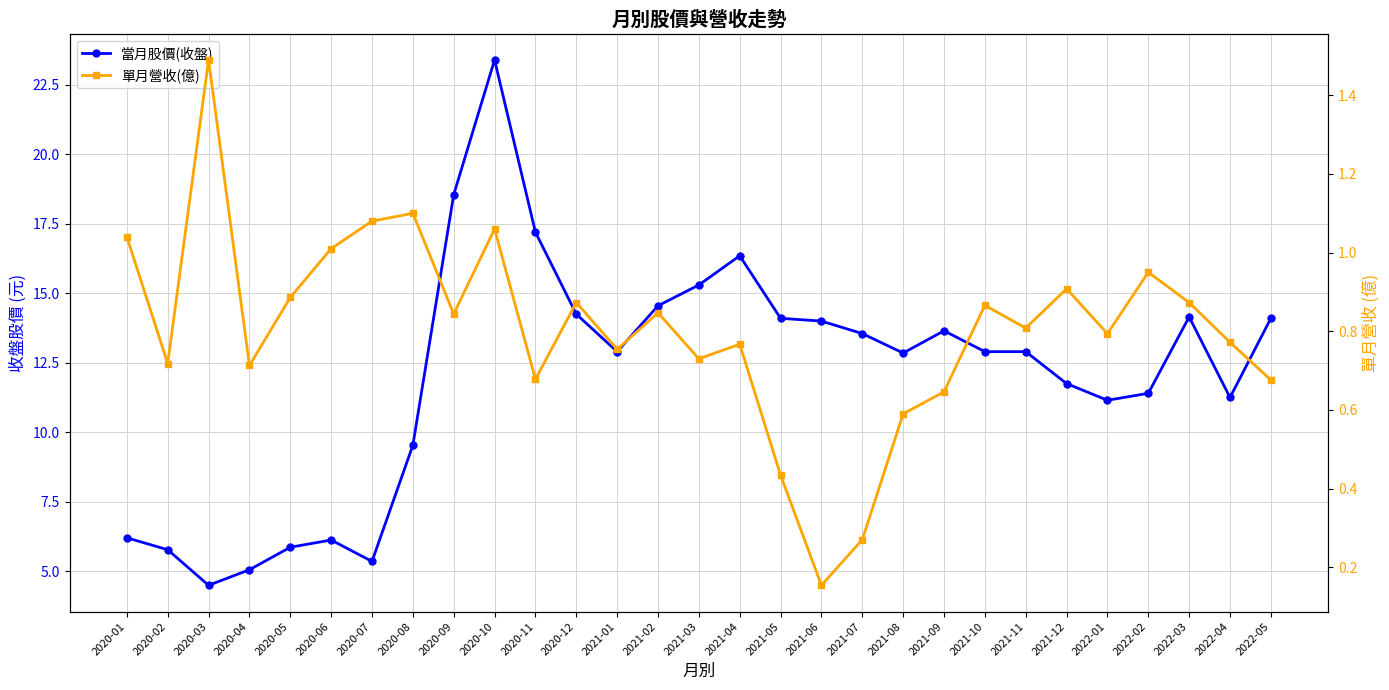

In 當月股價(收盤), how many points are higher than both neighbors (excluding endpoints)?

5